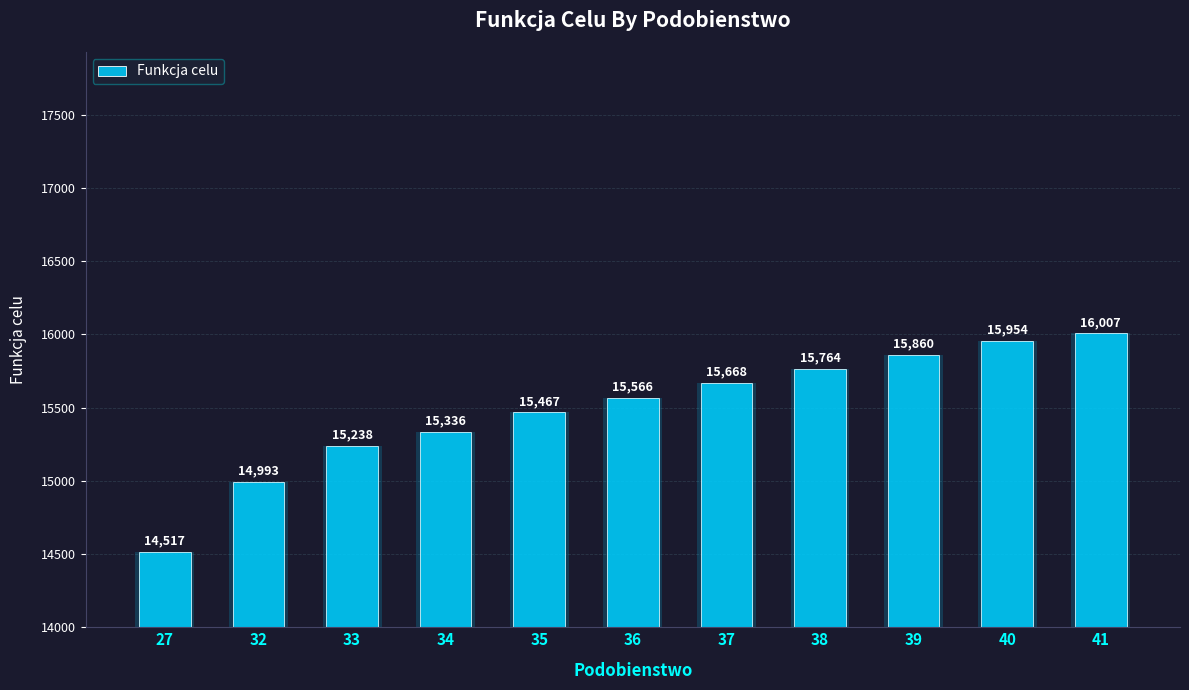

How many distinct data groups are displayed?

1